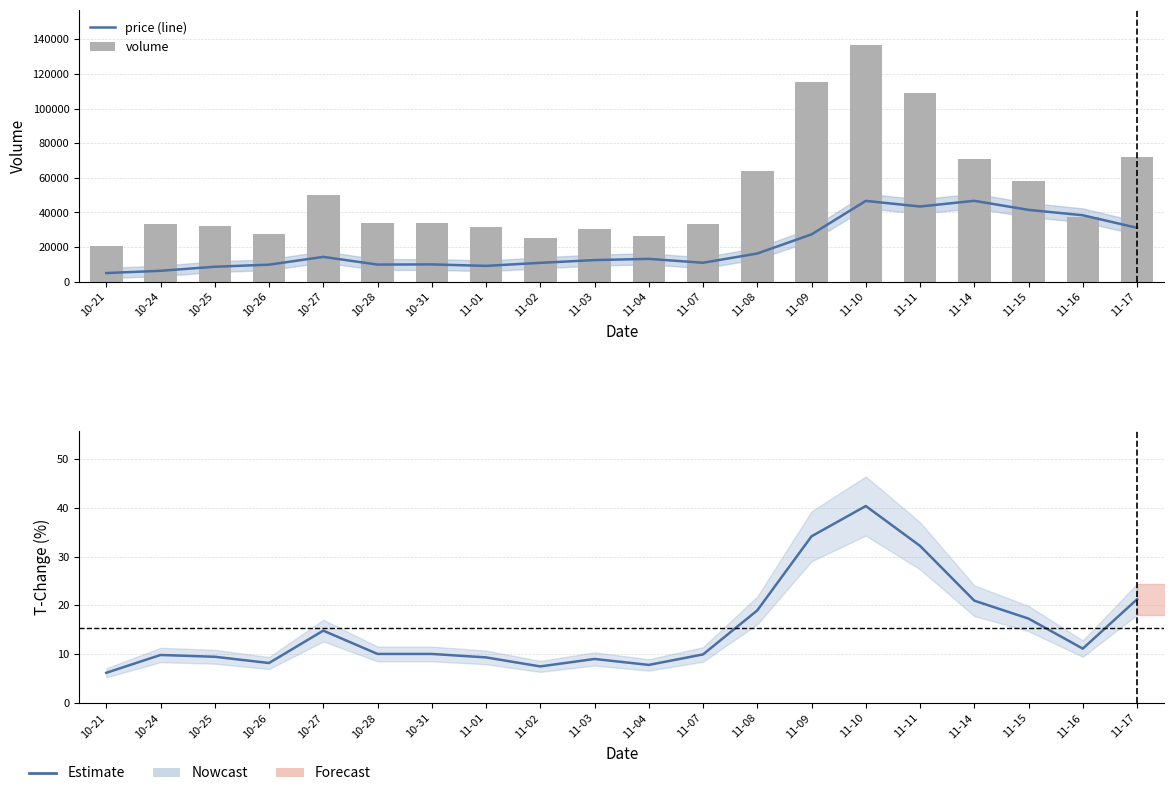

What is the difference between the maximum and second lowest values in the volume series?

111243.0